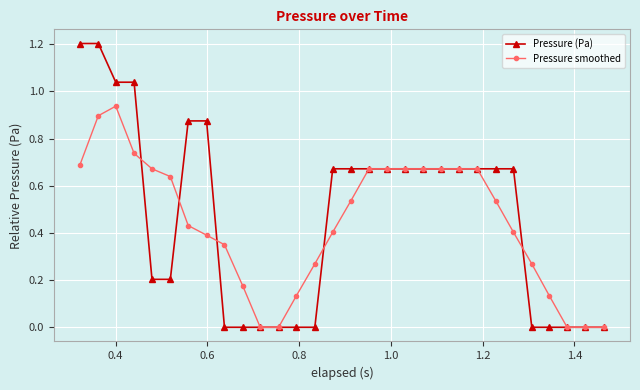

Which series has the largest range (max minus min)?

Pressure (Pa)